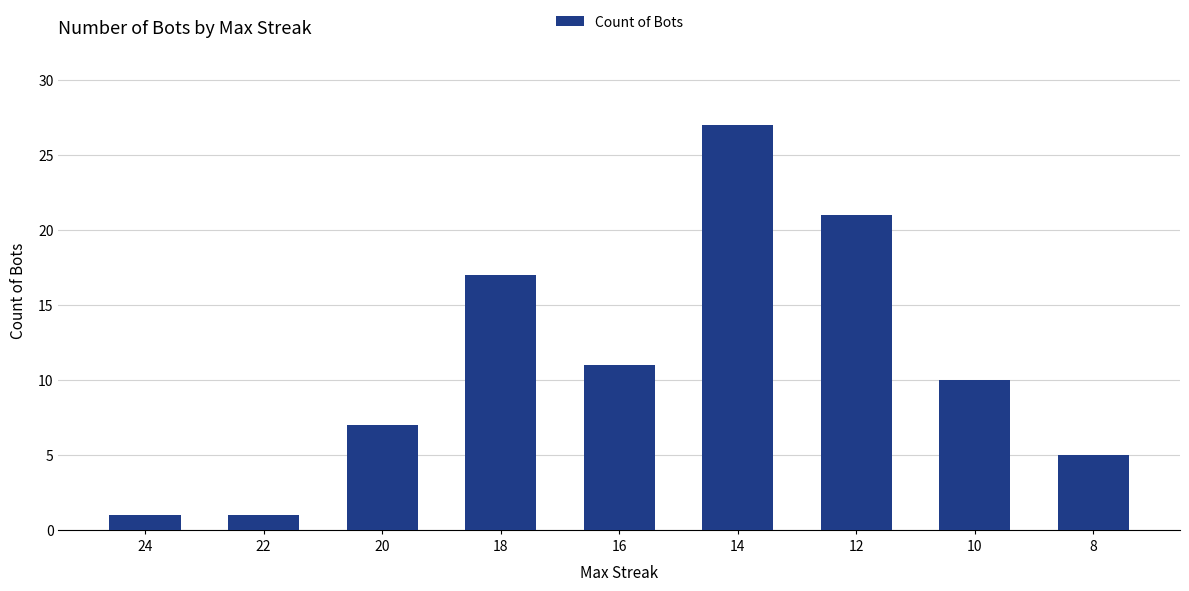

What is the difference between the maximum and minimum values?

26